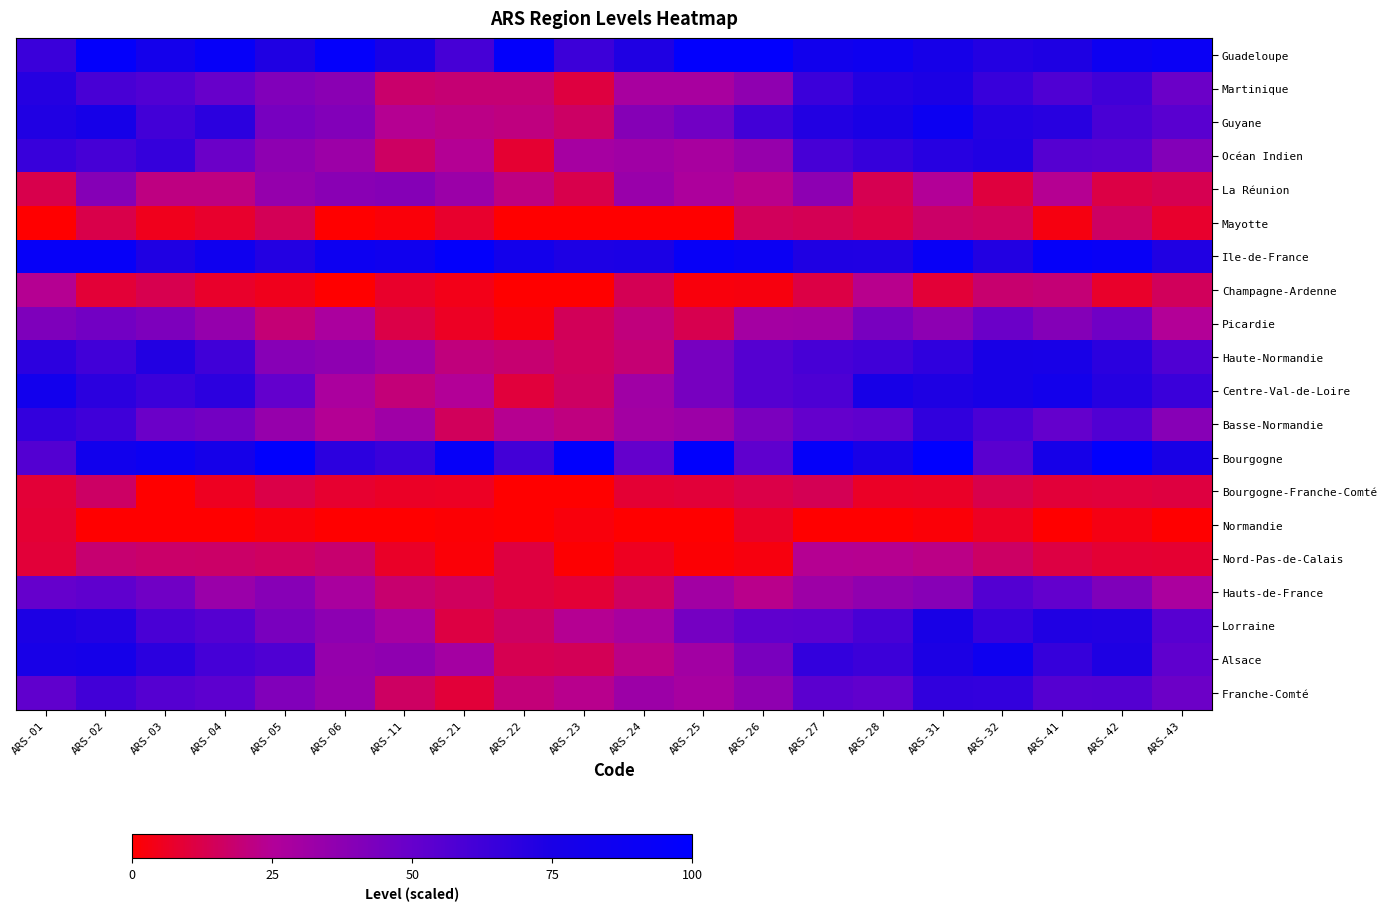

How many distinct data groups are displayed?

20